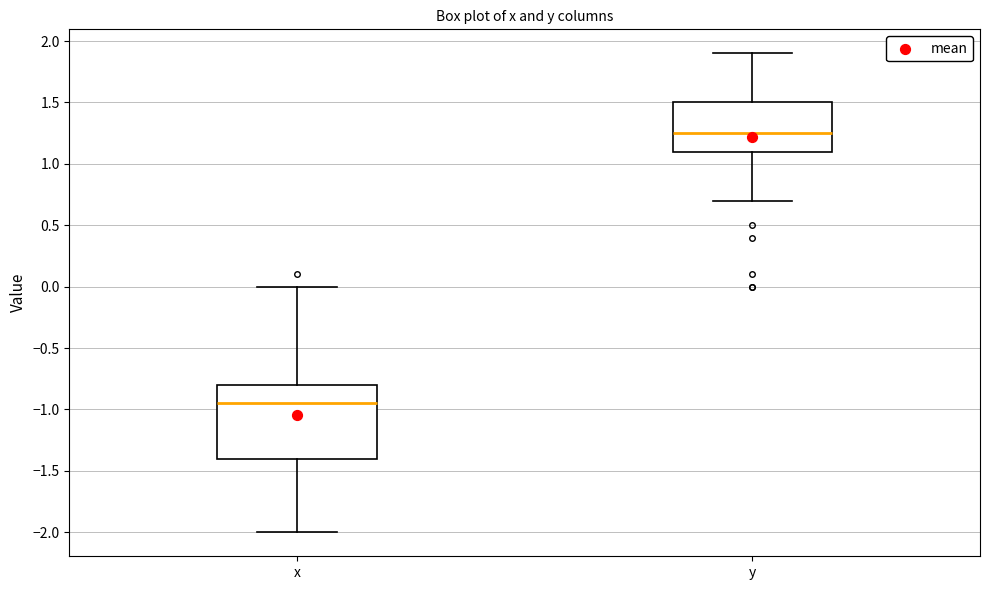

Where is the lower edge of the box for y on the y-axis? The values are not printed on the chart, so give them approximately, as read against the axis.

1.10